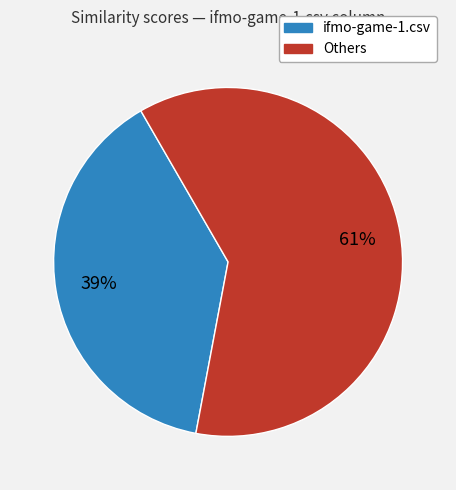

Count the number of slices in the pie.

2